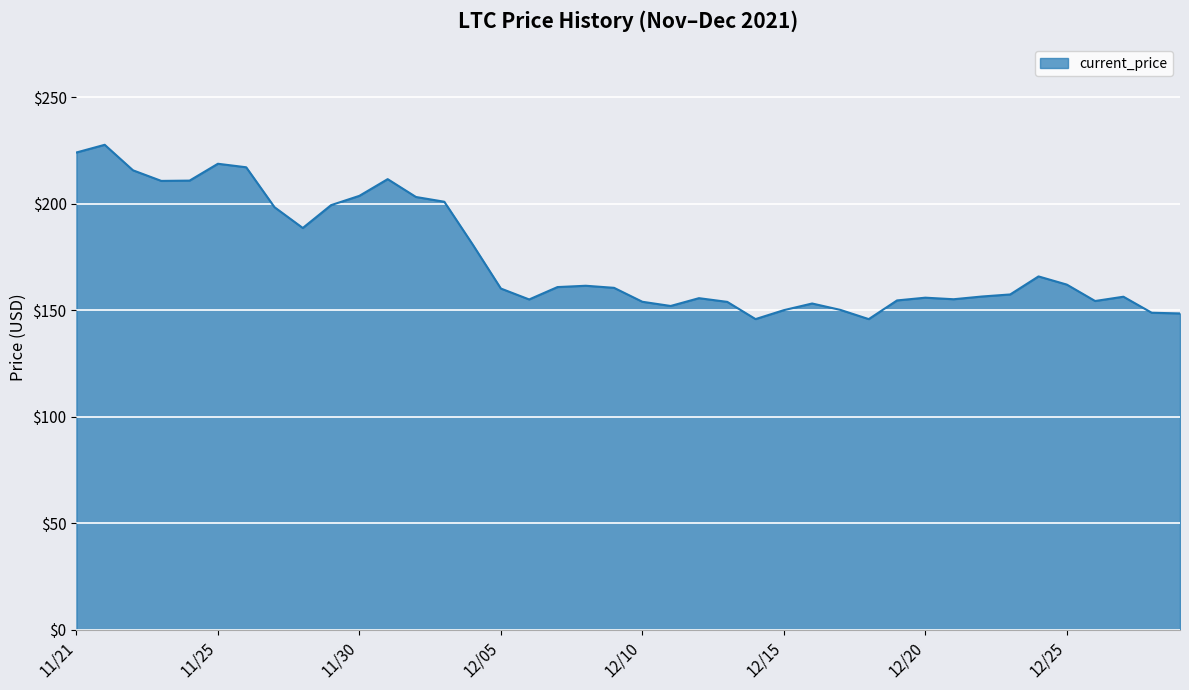

What is the smallest value displayed?

145.9